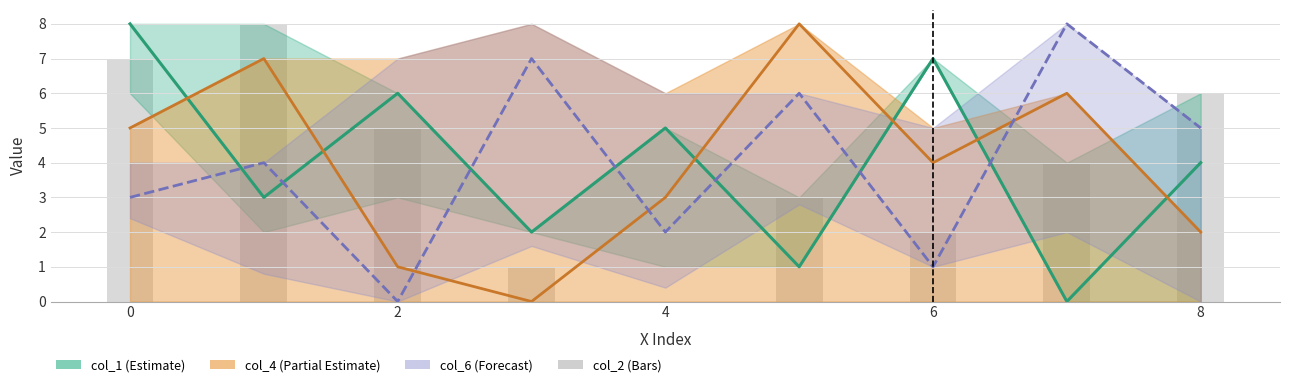

How many values exceed 4?

4